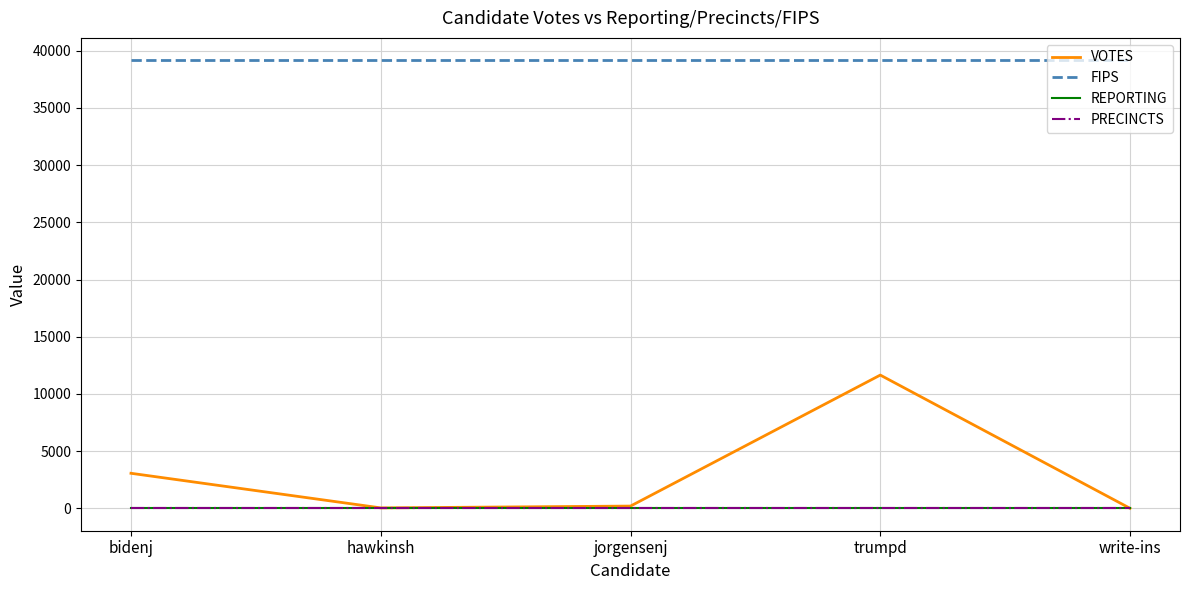

Is this an area chart (filled region under the line)?

No